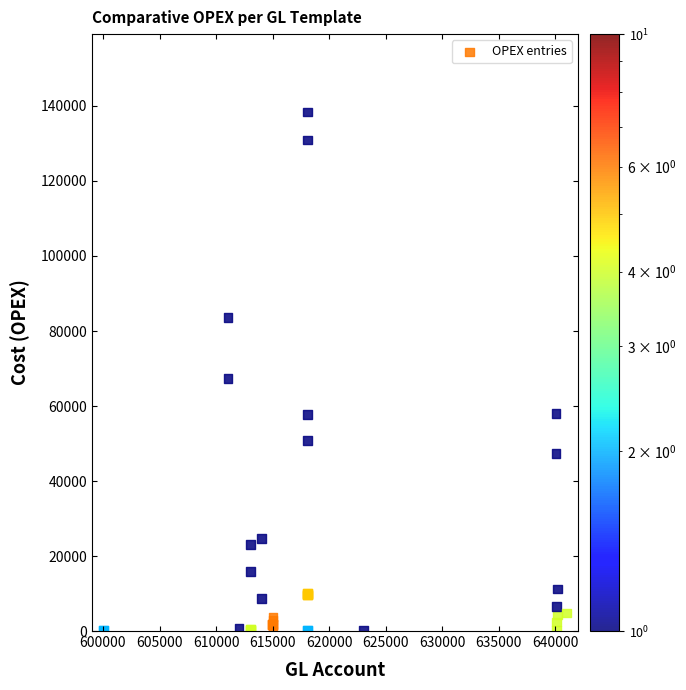

What Y value in the scatter plot is closest to 69226?

67368.4